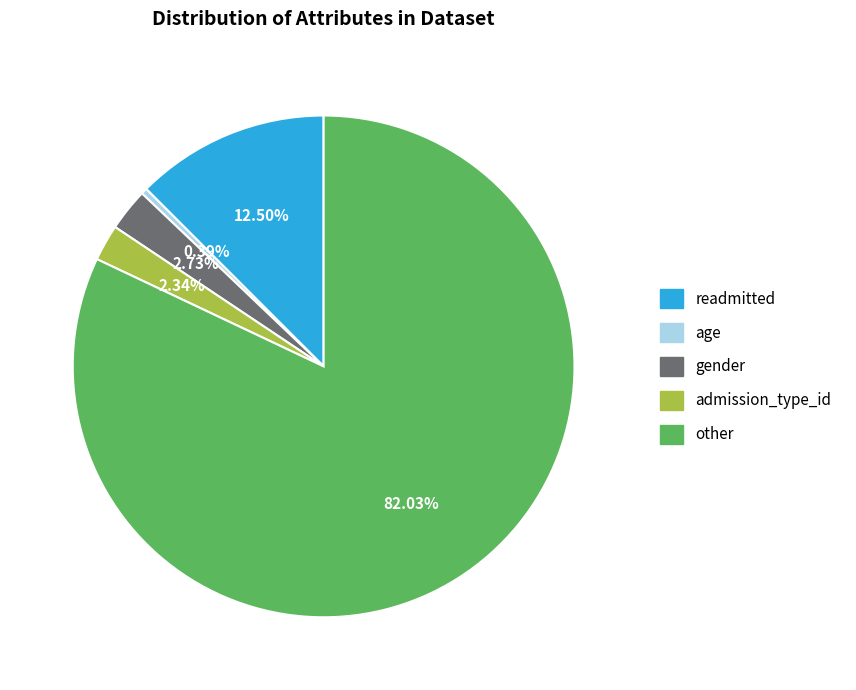

To the nearest percent, what is the average slice percentage?

20%